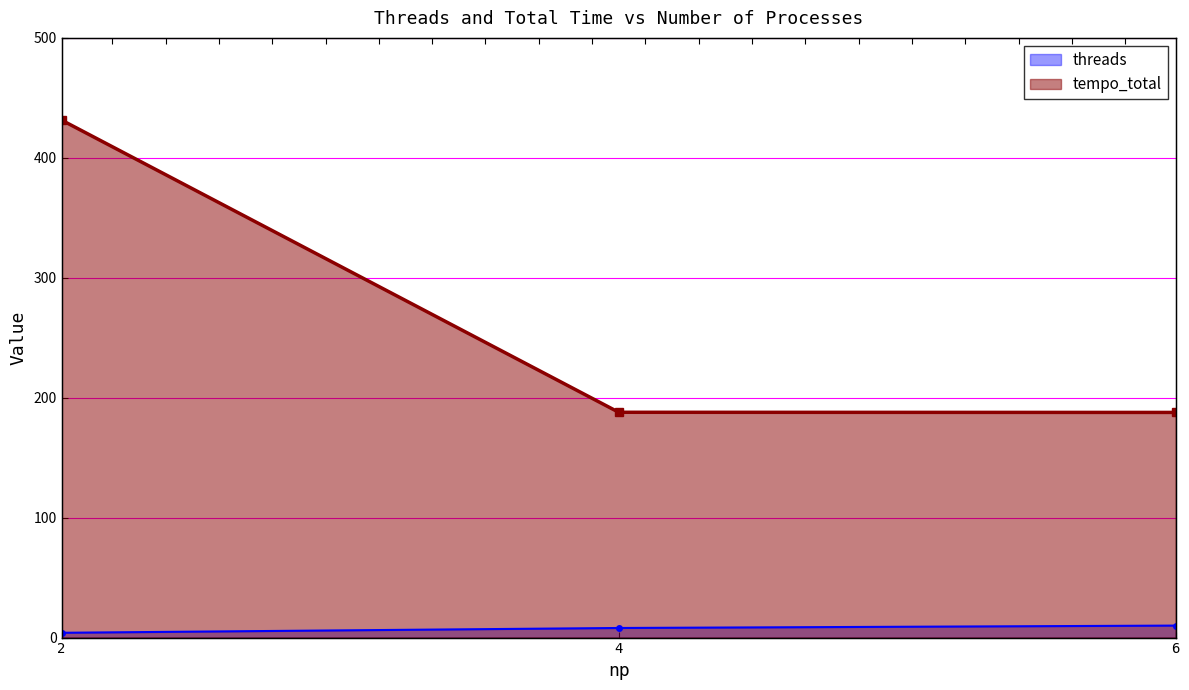

Does the chart have visible grid lines?

Yes